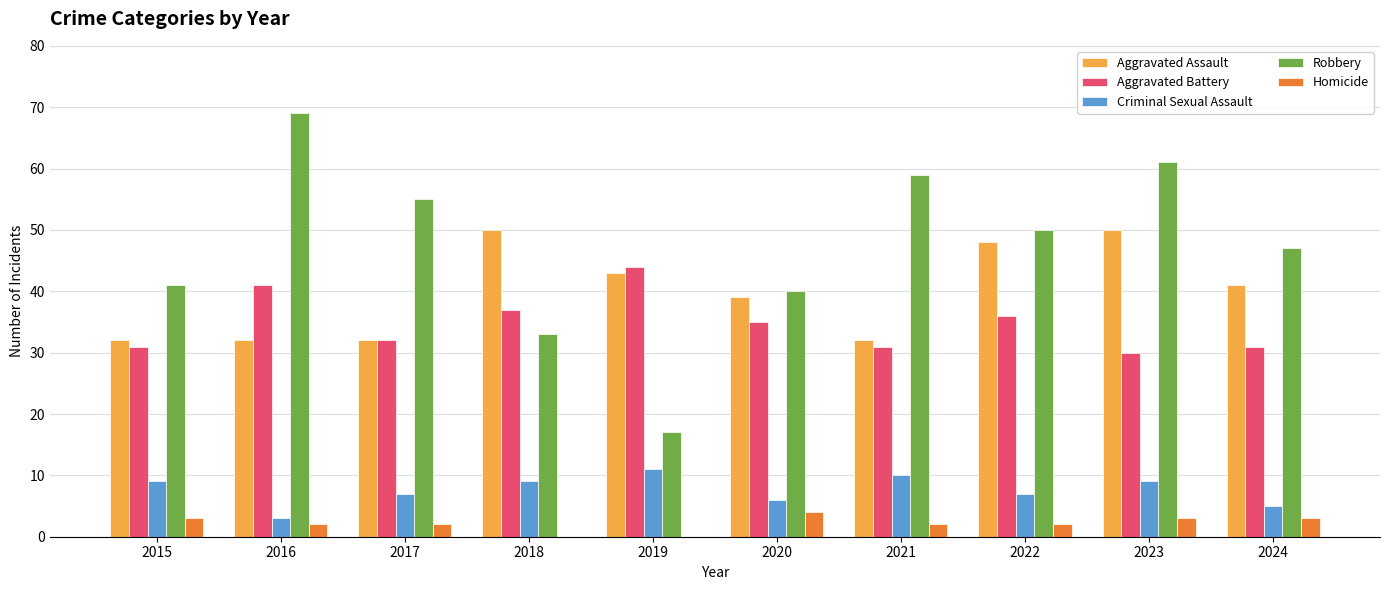

How many categories are shown in the chart?

10